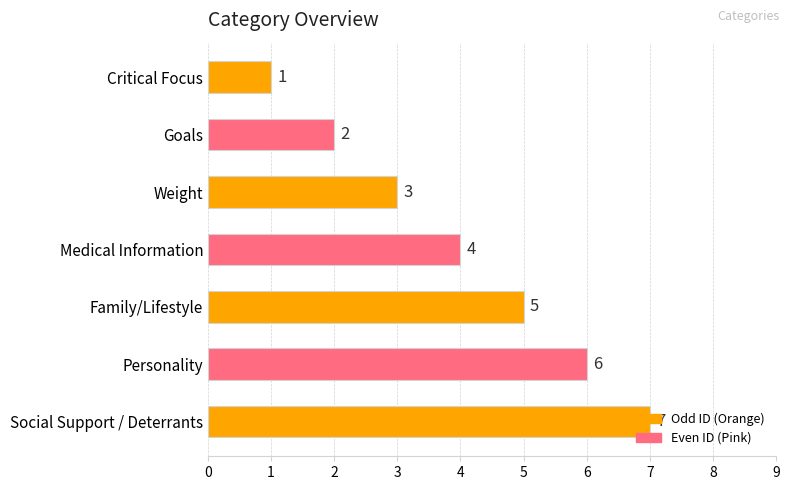

How many data points are less than 4?

3